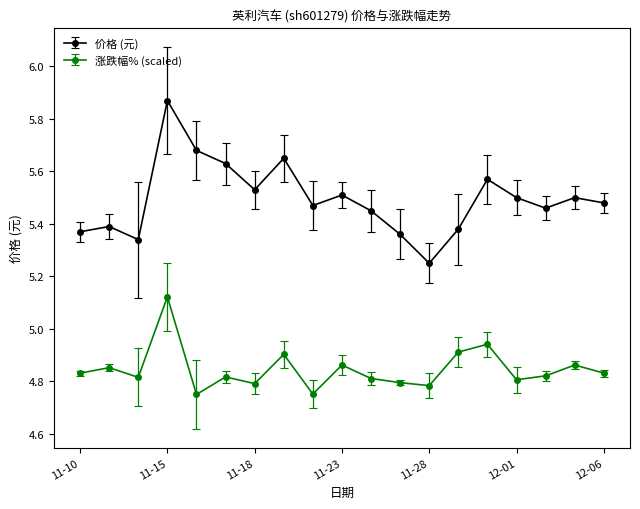

At how many categories does at least one series exceed 5?

19